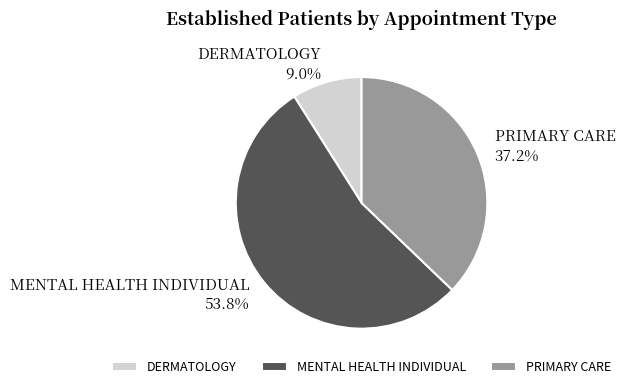

What percentage is NOT represented by PRIMARY CARE?

62.8%